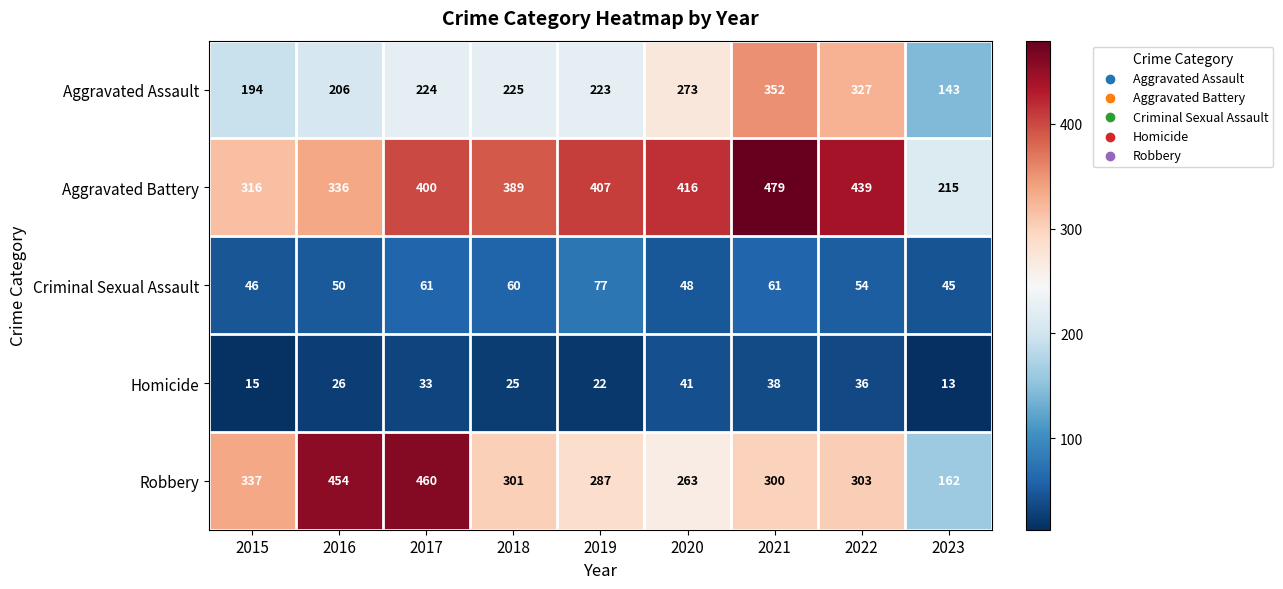

What is the smallest value displayed?

13